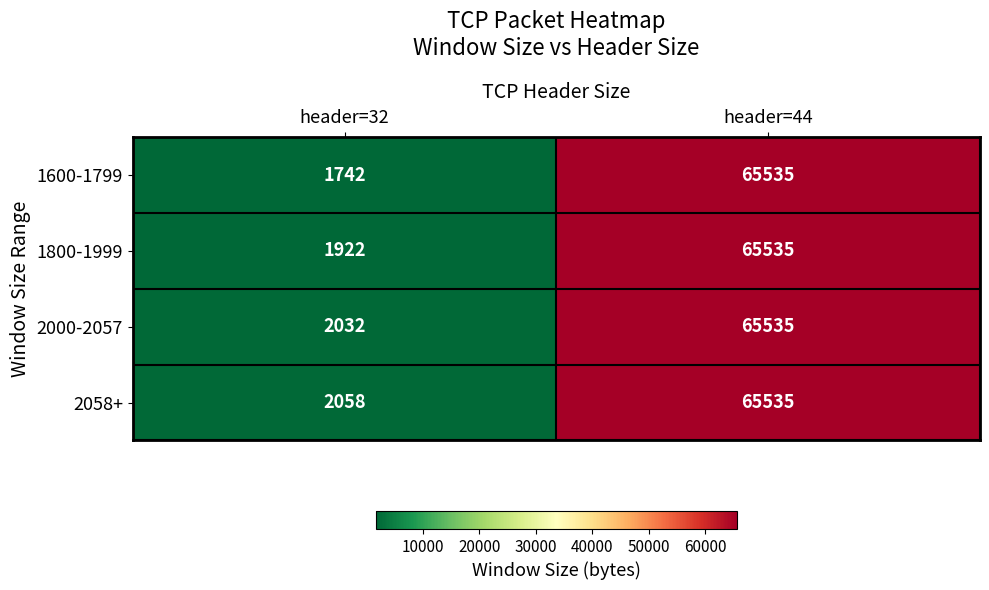

Which series has the widest spread of values?

1600-1799